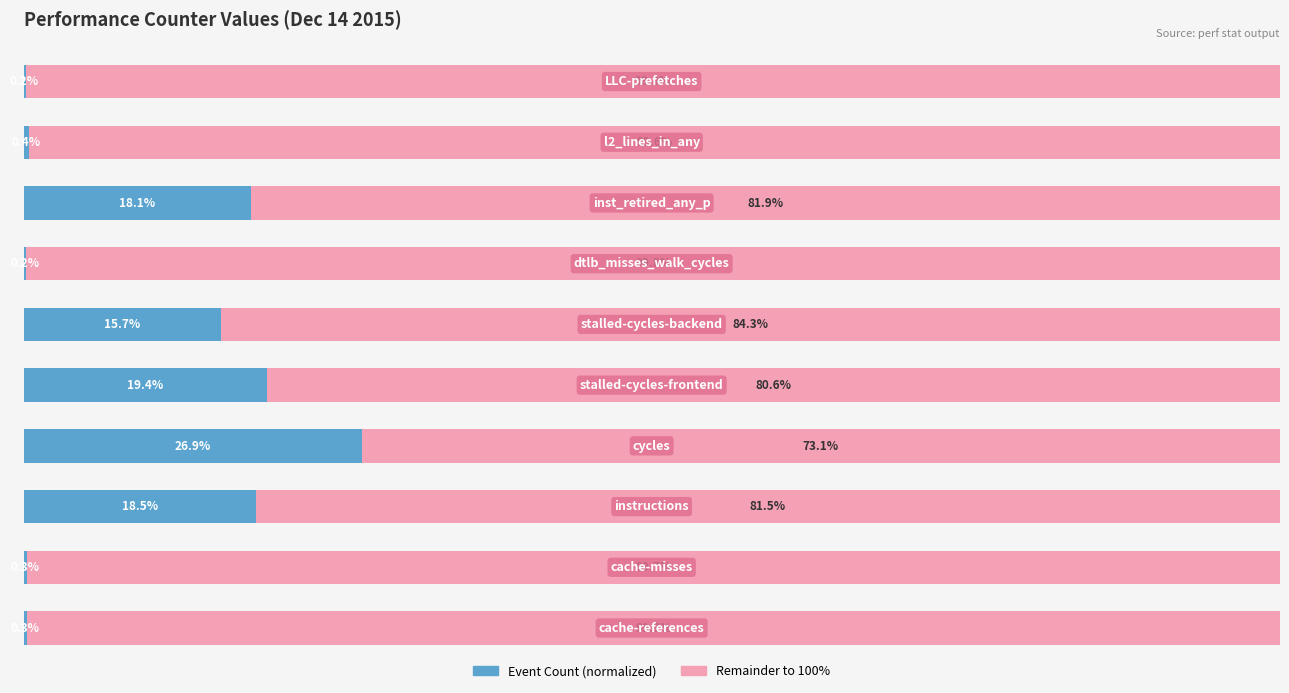

At how many categories does at least one series exceed 82?

6